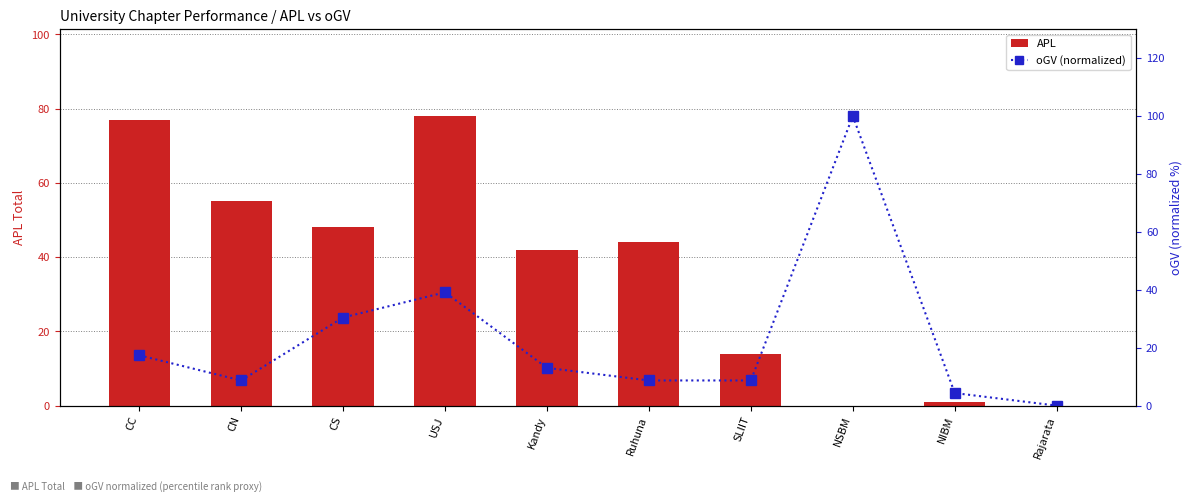

Where does the oGV (normalized) series first go above 13?

CC